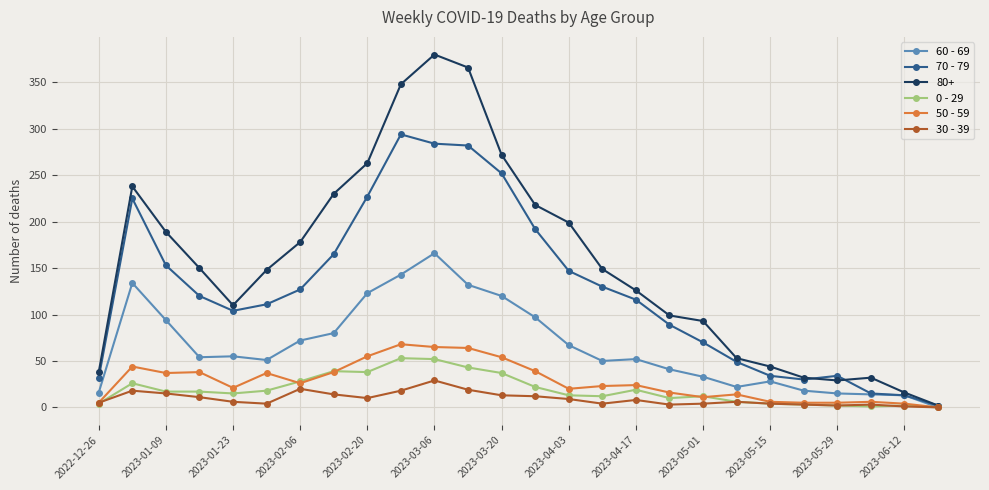

Which series has the widest spread of values?

80+